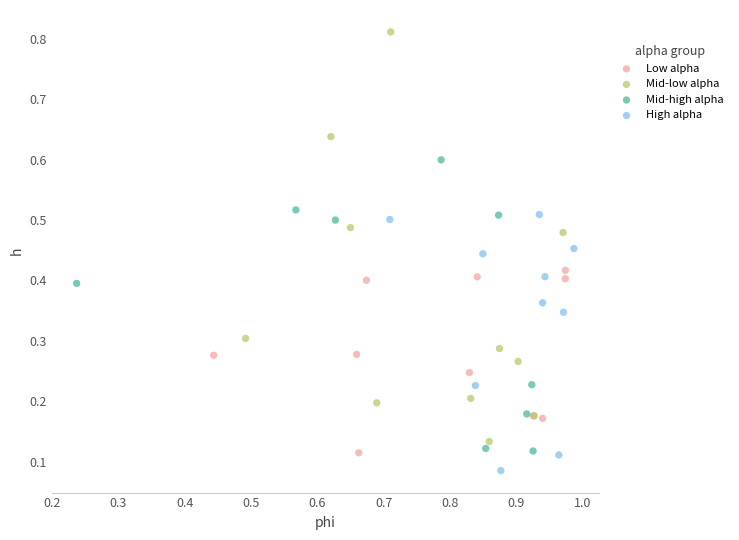

Which series has the widest spread of Y values?

Mid-low alpha